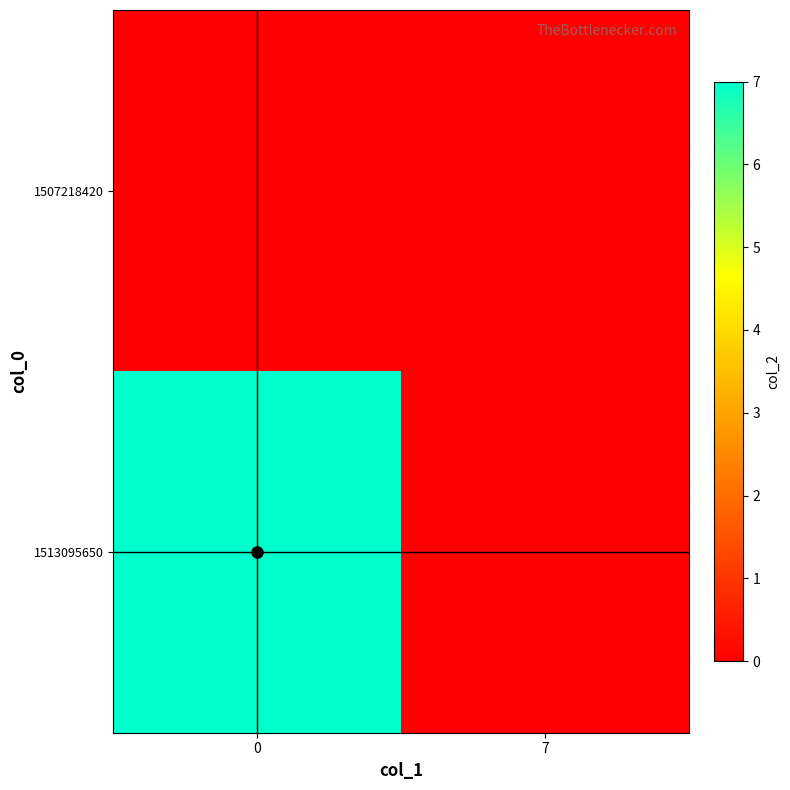

Which has a higher value, 7 or 0?

7